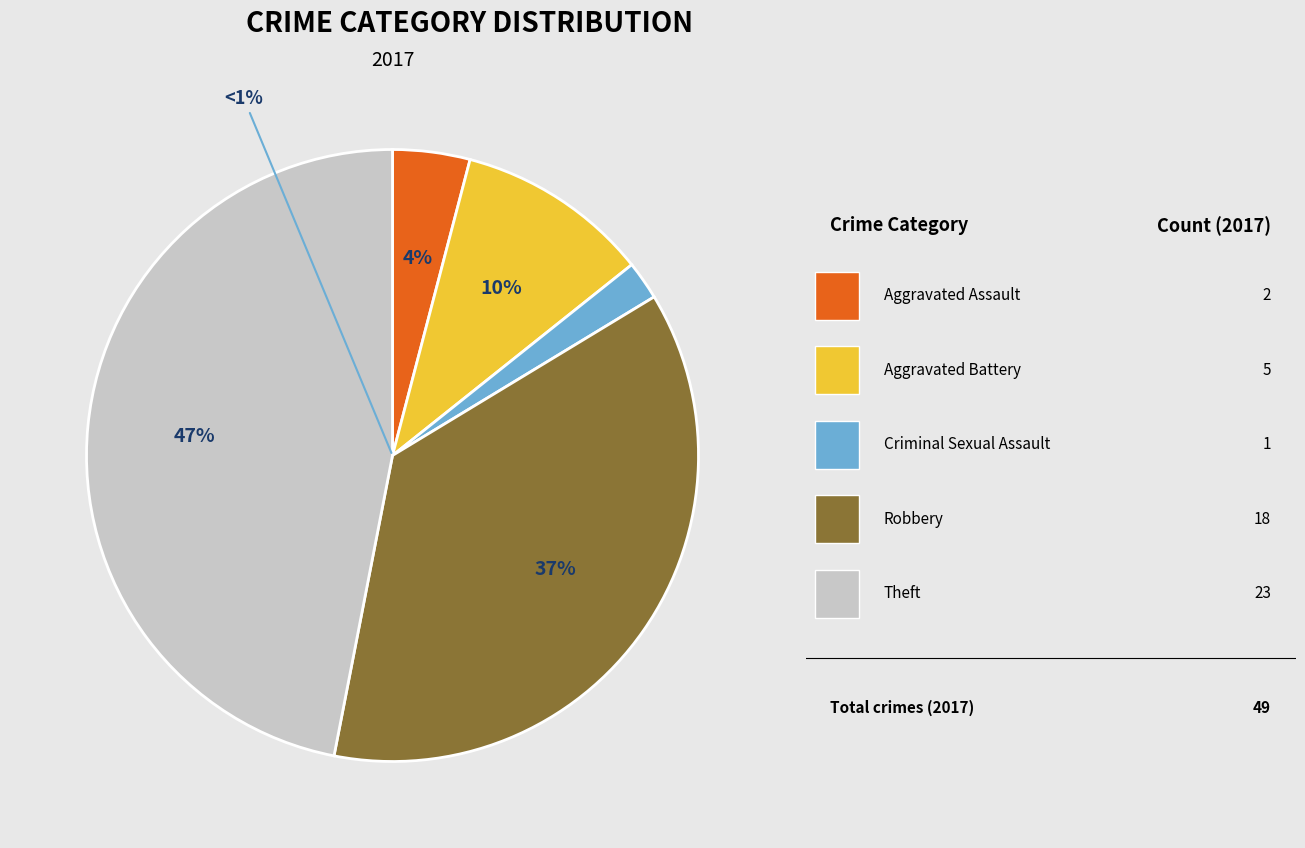

Does any single category account for the majority?

No